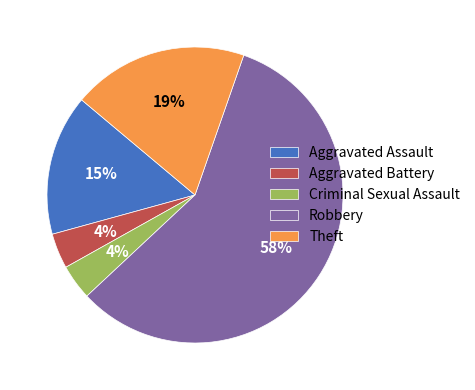

How many segments does this pie chart have?

5